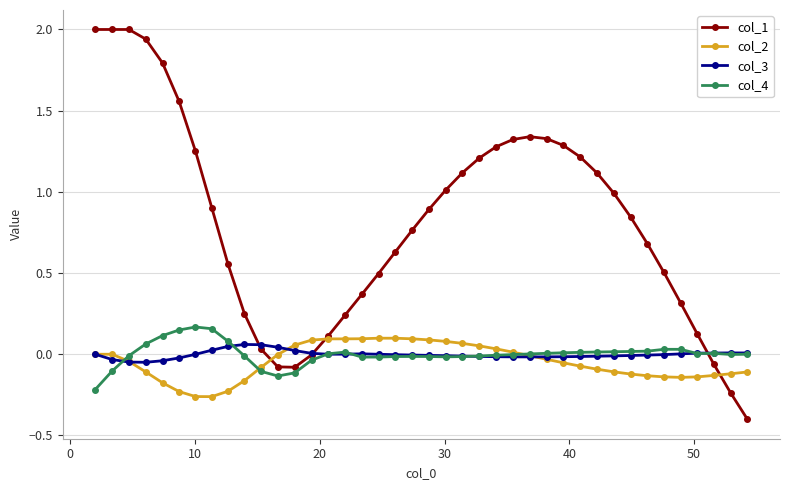

Which series has the widest spread of values?

col_1